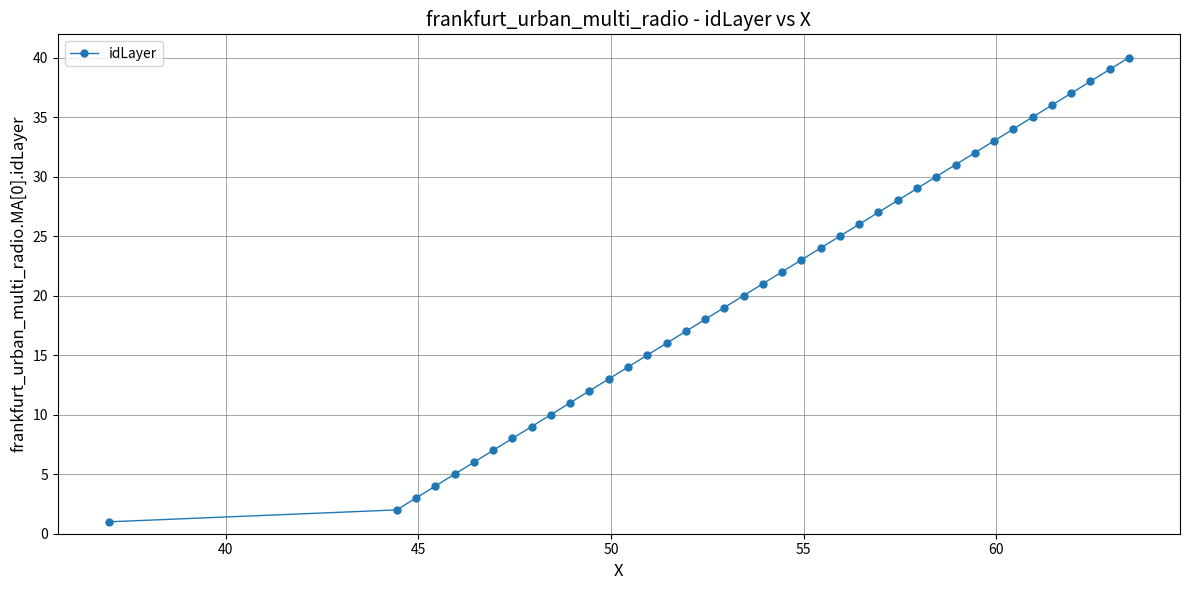

What is the difference between the maximum and second lowest values?

38